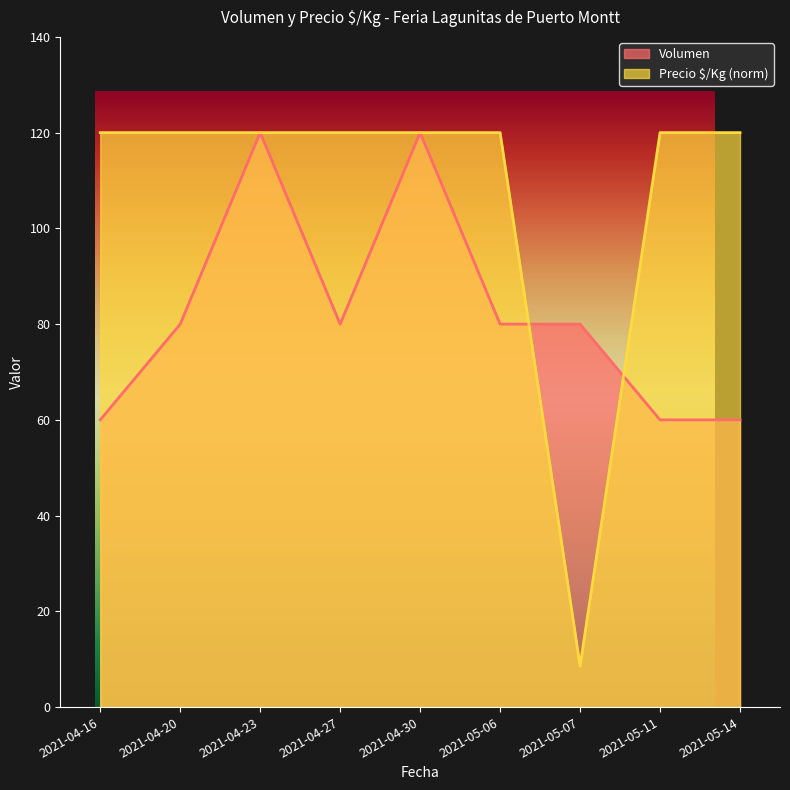

What is the label of the 8th point from the left?

2021-05-11